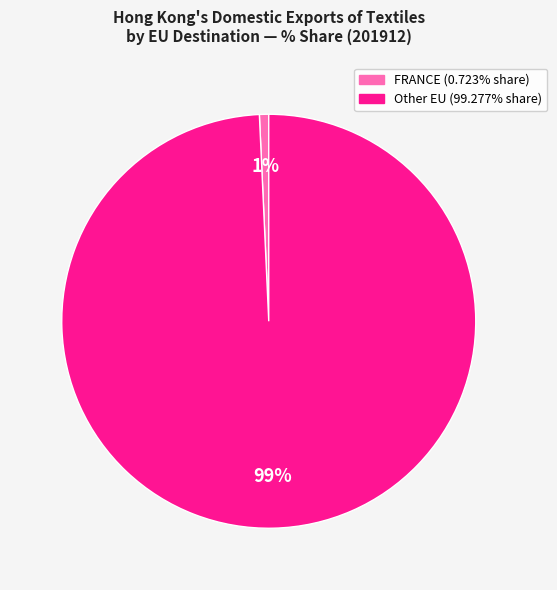

Does any single category account for the majority?

Yes